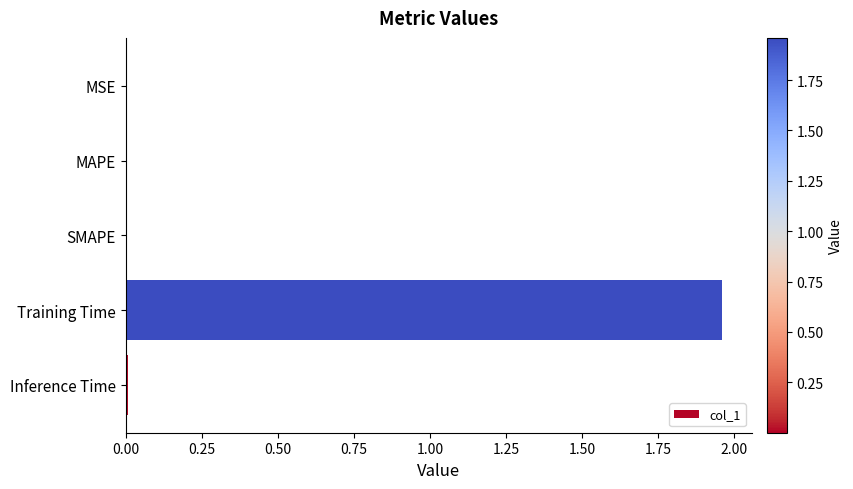

Between MSE and Training Time, which is larger?

Training Time